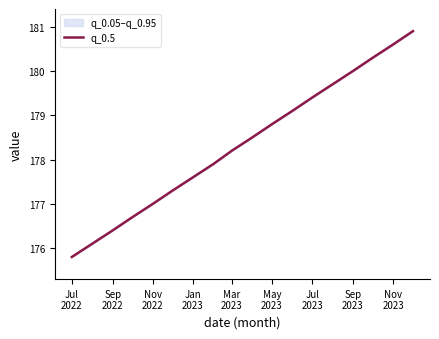

How many values are below 178?

8